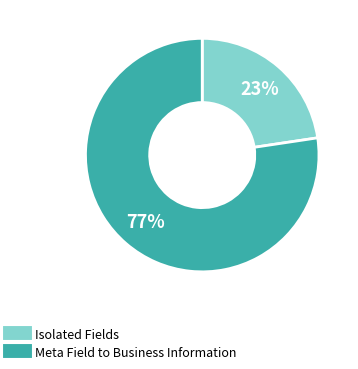

To the nearest percent, what is the average slice percentage?

50%